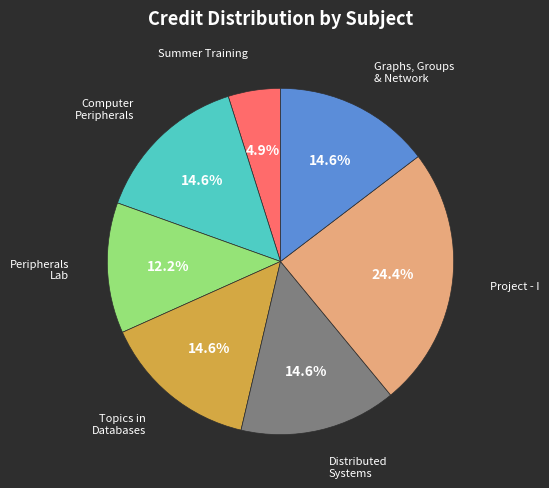

Is there a majority slice in this chart?

No